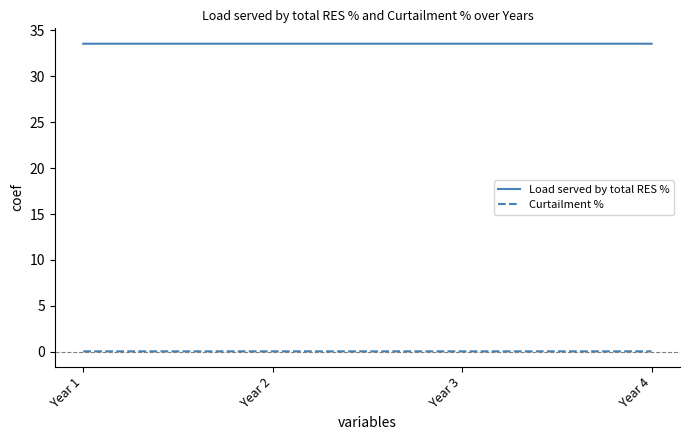

The value of Load served by total RES % at Year 3 is 16.6. True or false?

False